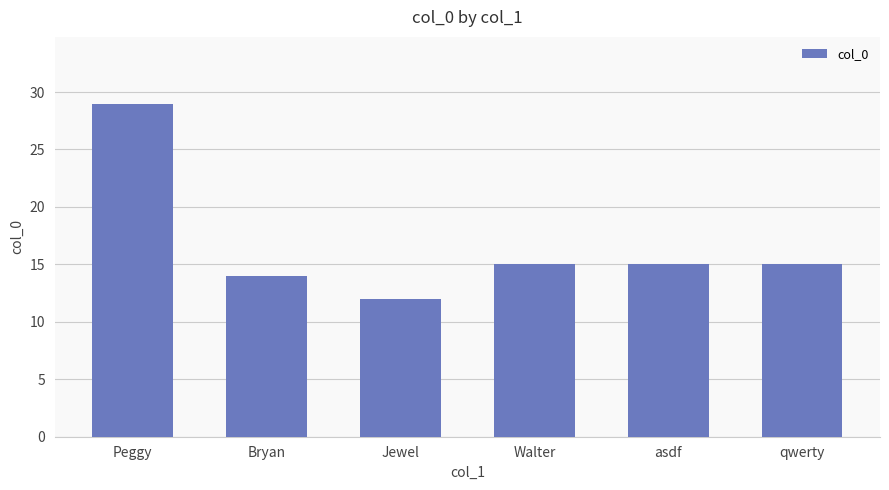

Reading left to right, what are all the values shown in this chart?

Peggy=29	Bryan=14	Jewel=12	Walter=15	asdf=15	qwerty=15